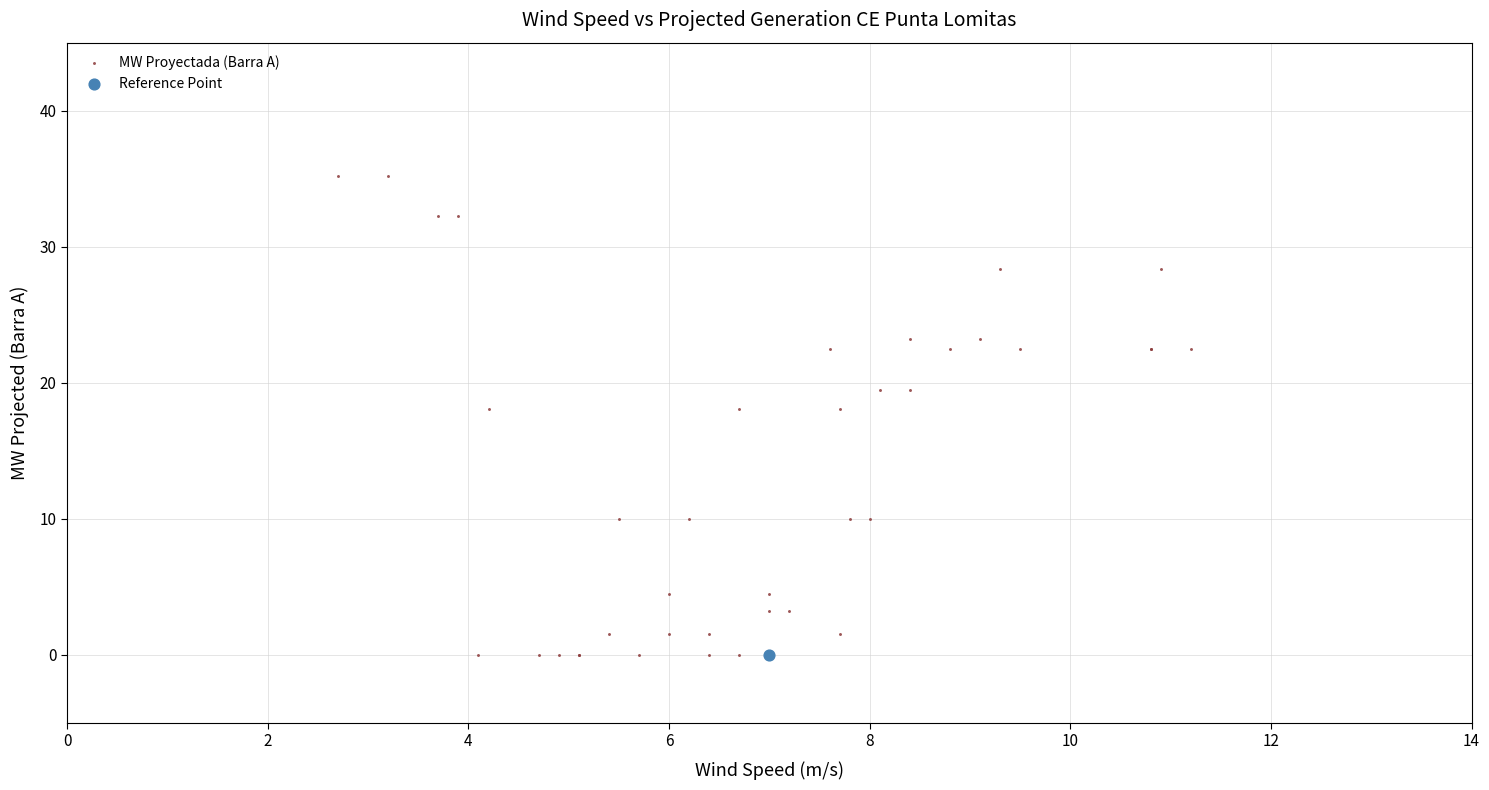

What are all the series names shown in the legend?

MW Proyectada (Barra A), Reference Point